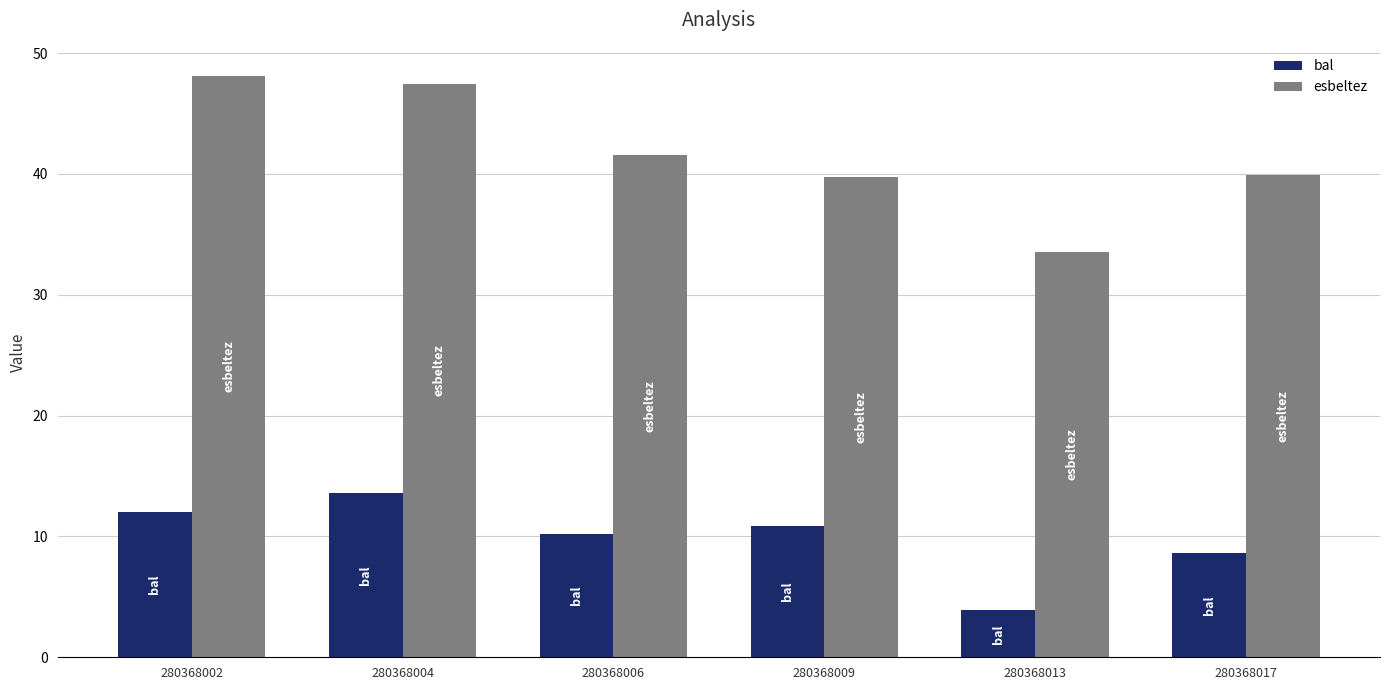

What are all the series names shown in the legend?

bal, esbeltez